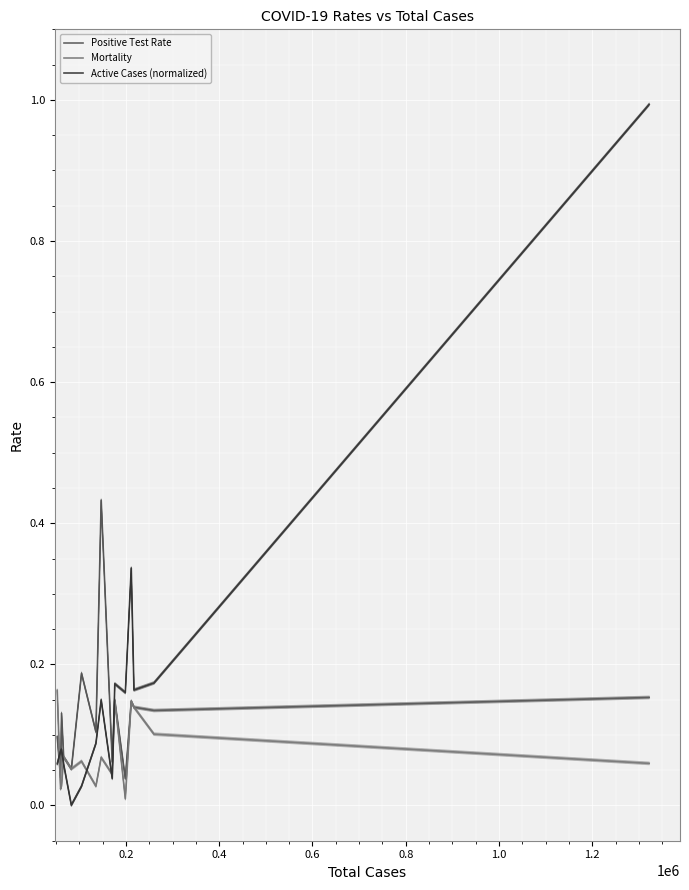

Is it true that Positive Test Rate equals 0.1 at 8?

False